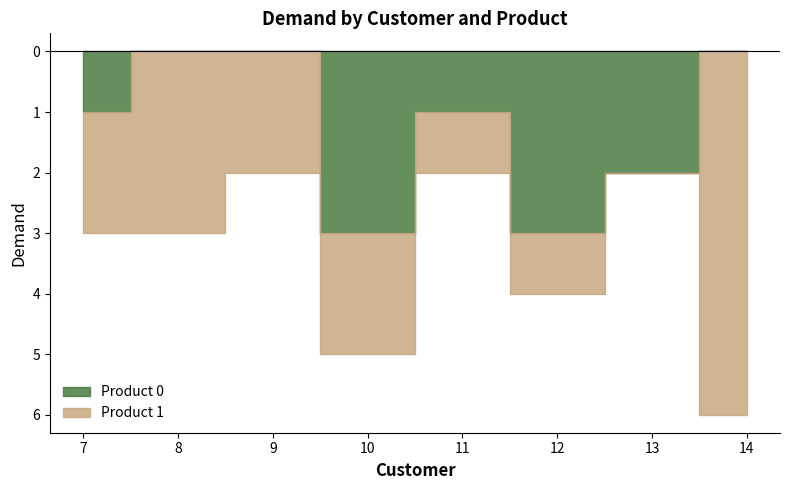

Rank the series at 13 from highest to lowest value.

Product 0, Product 1